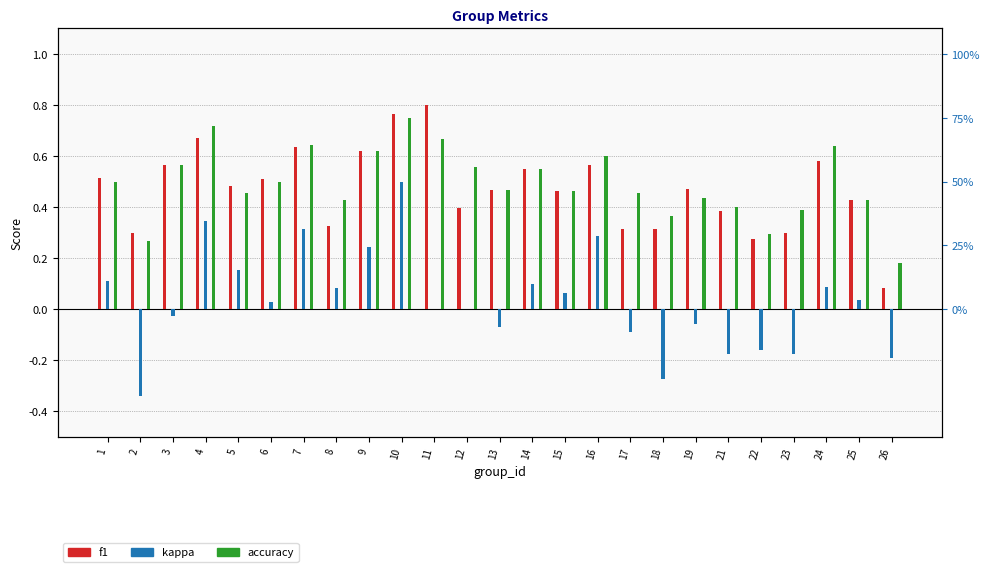

What is the value of the accuracy bar at the 10th from the left?

0.8